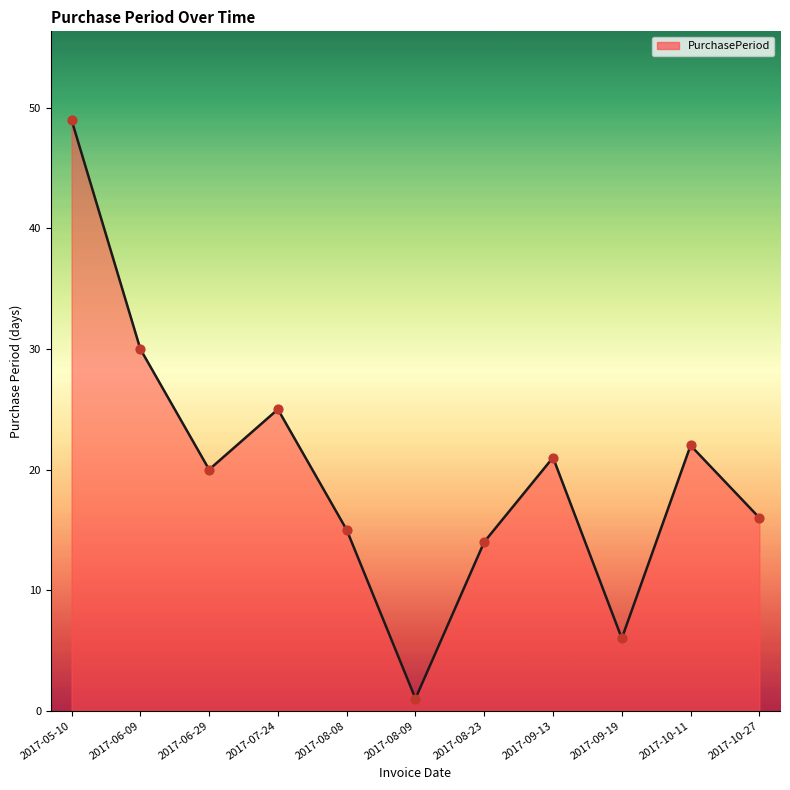

What is the change in value from 2017-07-24 to 2017-09-19?

-19